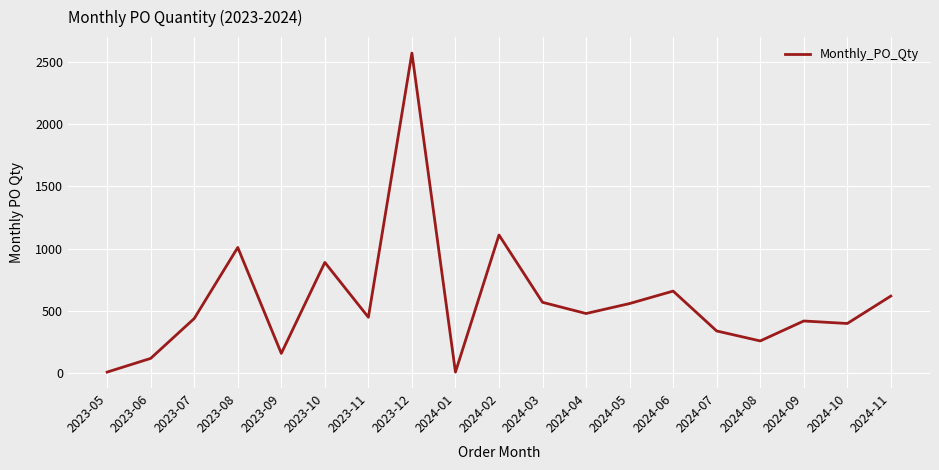

What is the change in value from 2024-04 to 2024-05?

+80